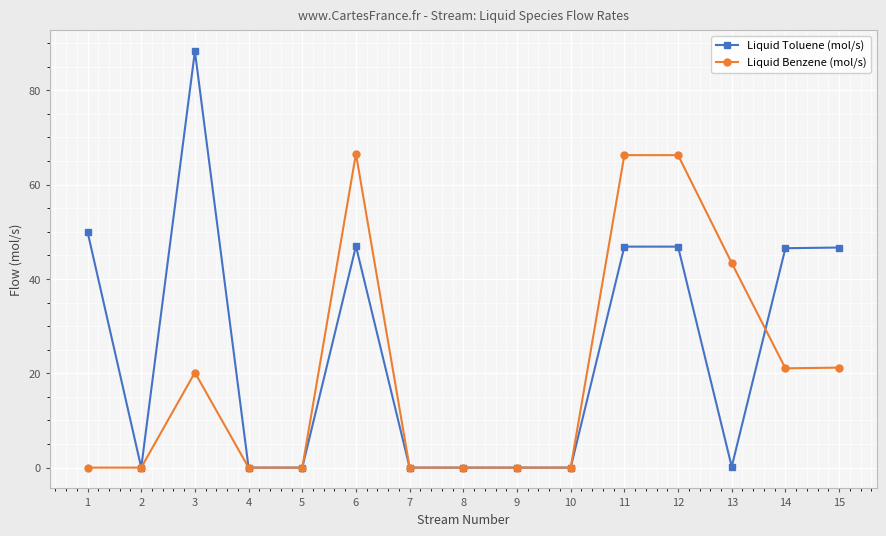

List the series in order of their overall mean, highest first.

Liquid Toluene (mol/s), Liquid Benzene (mol/s)